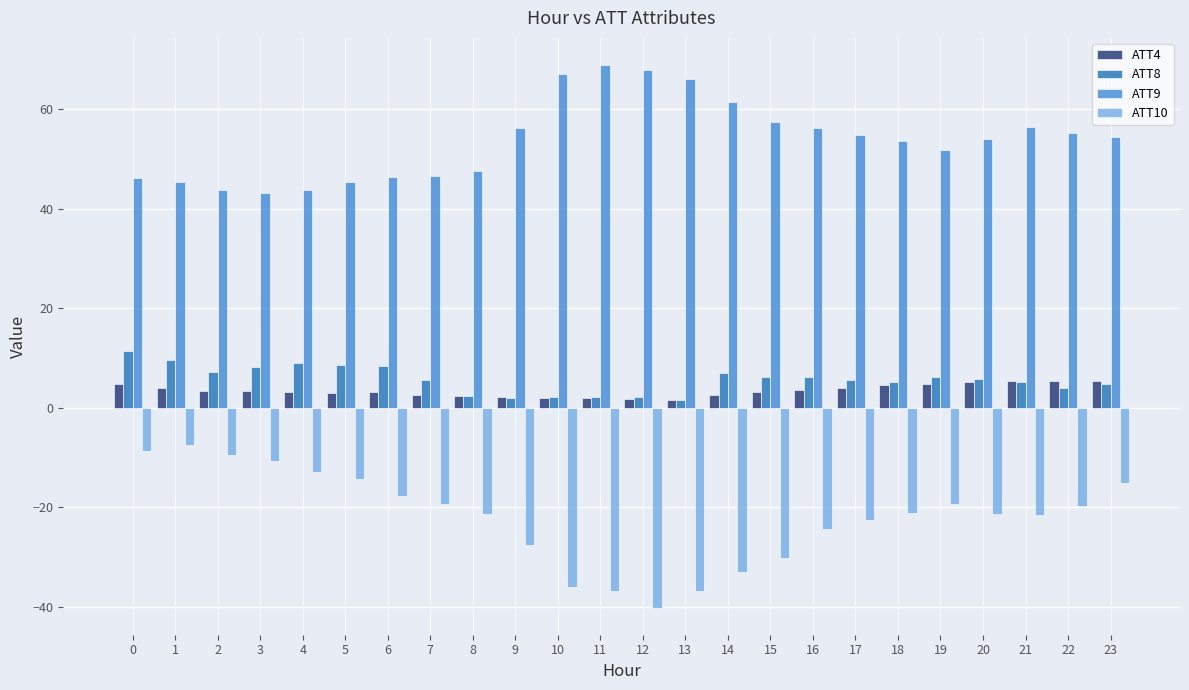

How many distinct data groups are displayed?

4